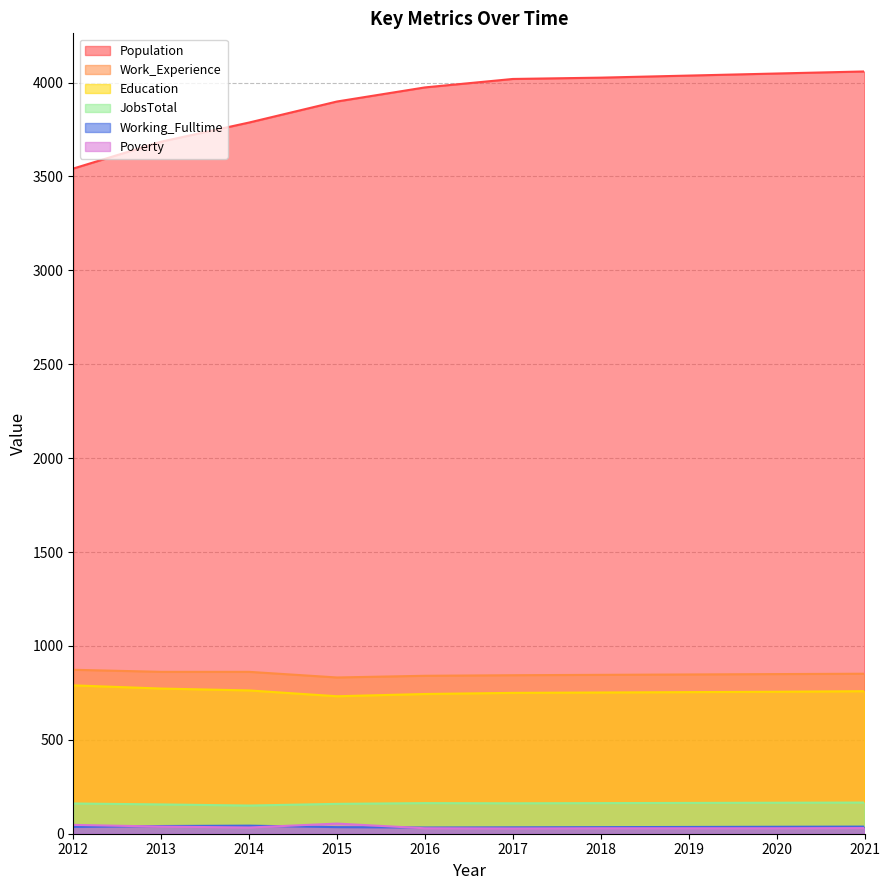

Which series has the widest spread of values?

Population